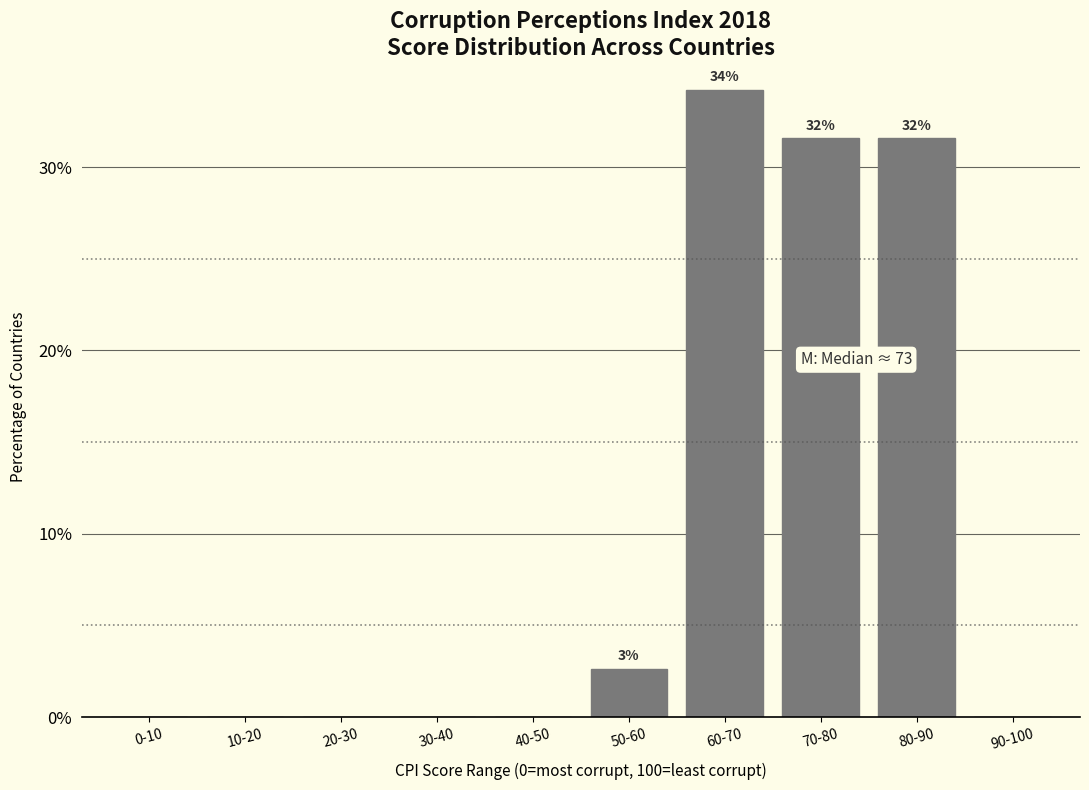

Reading left to right, list all the values displayed in this chart.

0-10=0.0	10-20=0.0	20-30=0.0	30-40=0.0	40-50=0.0	50-60=2.6	60-70=34.2	70-80=31.6	80-90=31.6	90-100=0.0